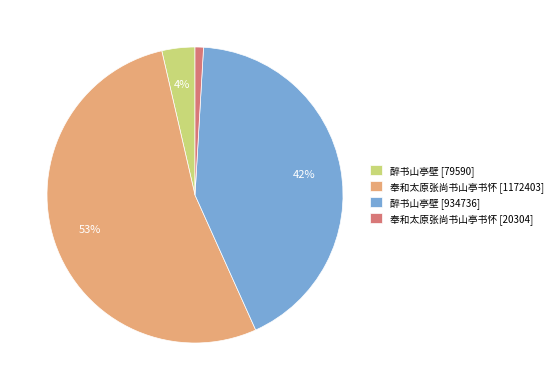

Is the sum of 奉和太原张尚书山亭书怀 [20304] and 醉书山亭壁 [79590] greater than half?

No